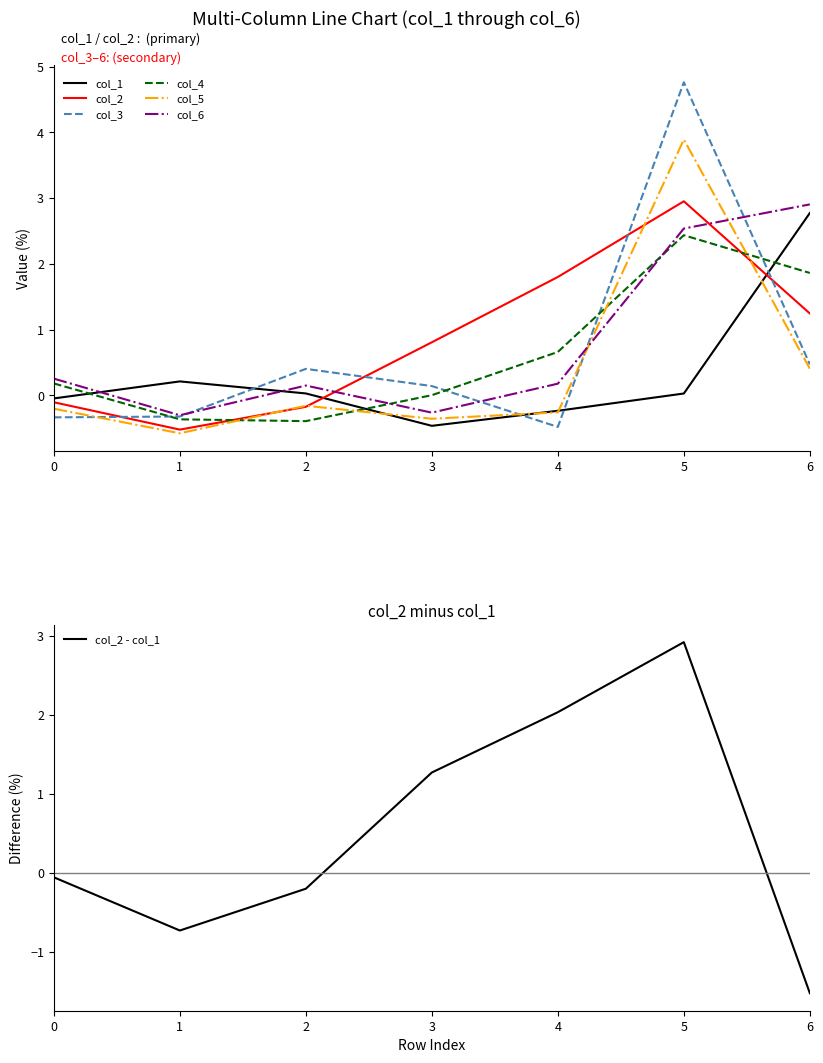

How many lines are shown in the chart?

6